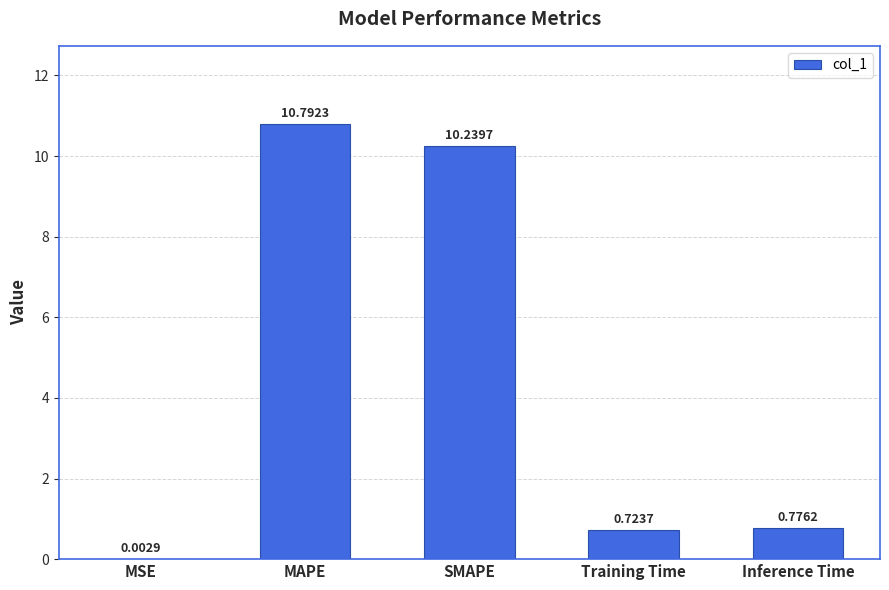

What is the change in value from MAPE to Inference Time?

-10.0